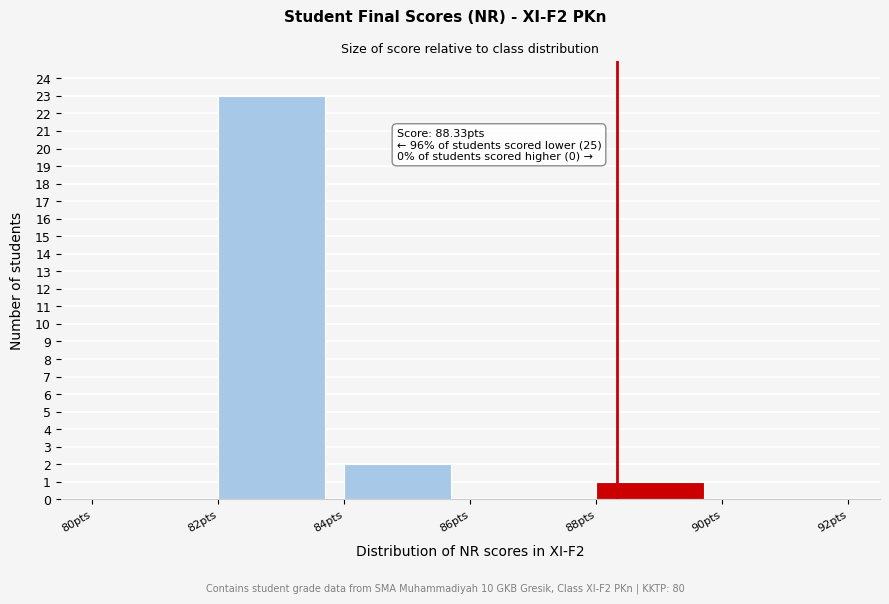

Over which range of the x-axis is the bar tallest?

82 to 84